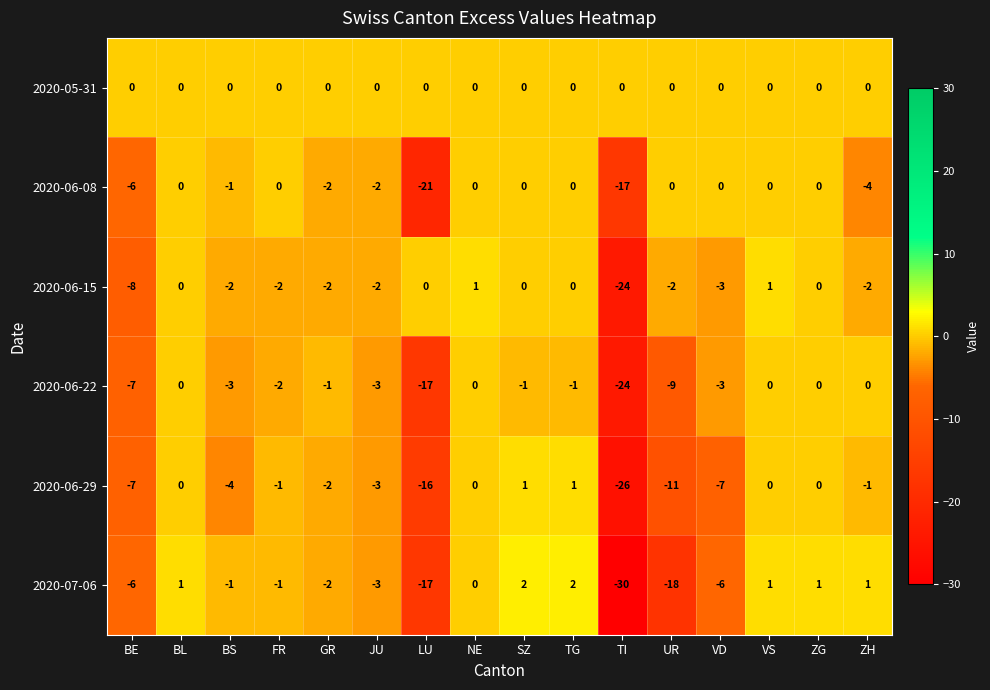

Is it true that 2020-06-08 equals -4 at ZH?

True